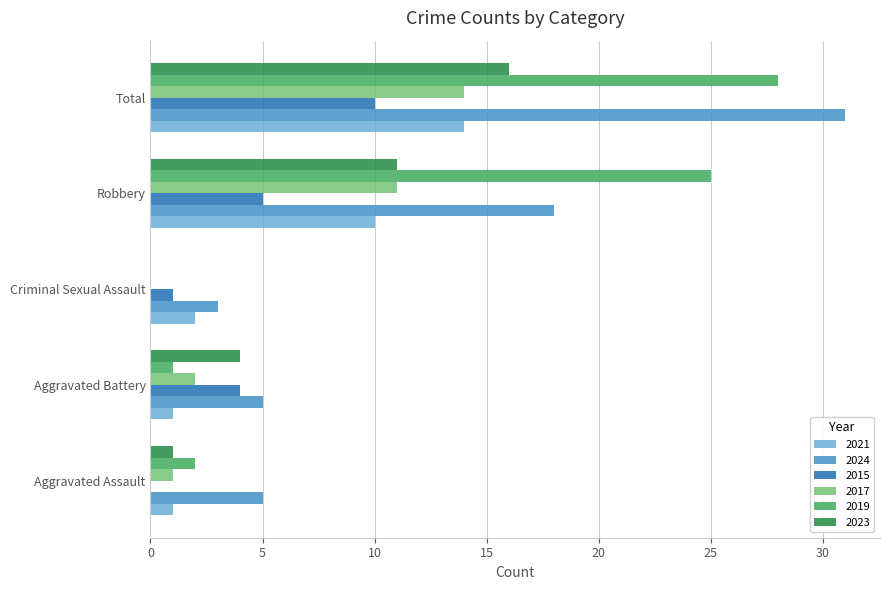

What is the approximate value of 2023 at Aggravated Battery?

4